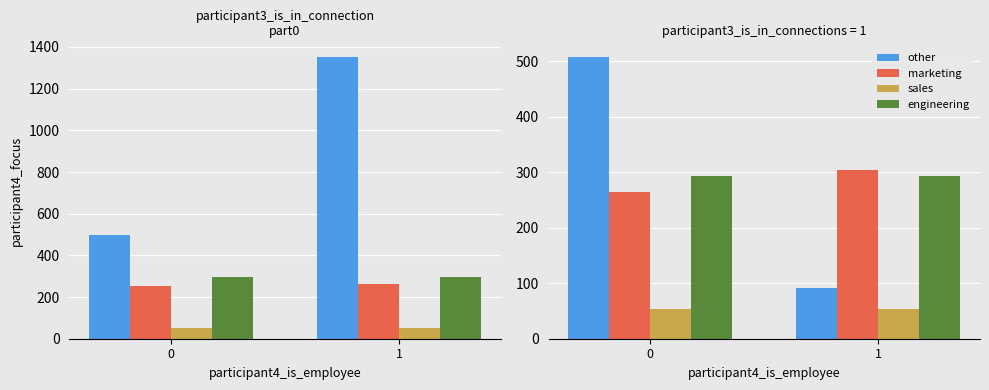

What is the approximate value of marketing at 1?

304